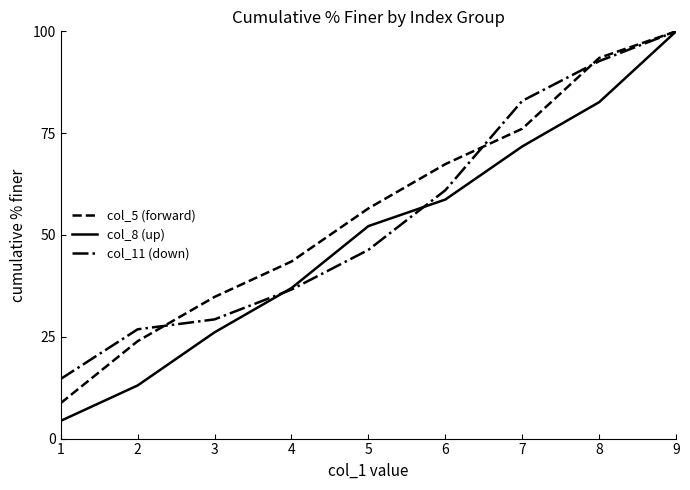

Reading left to right, transcribe all the data shown in this chart.

col_5 (forward): 8.7	23.9	34.8	43.5	56.5	67.4	76.1	93.5	100.0
col_8 (up): 4.3	13.0	26.1	37.0	52.2	58.7	71.7	82.6	100.0
col_11 (down): 14.6	26.8	29.3	36.6	46.3	61.0	82.9	92.7	100.0